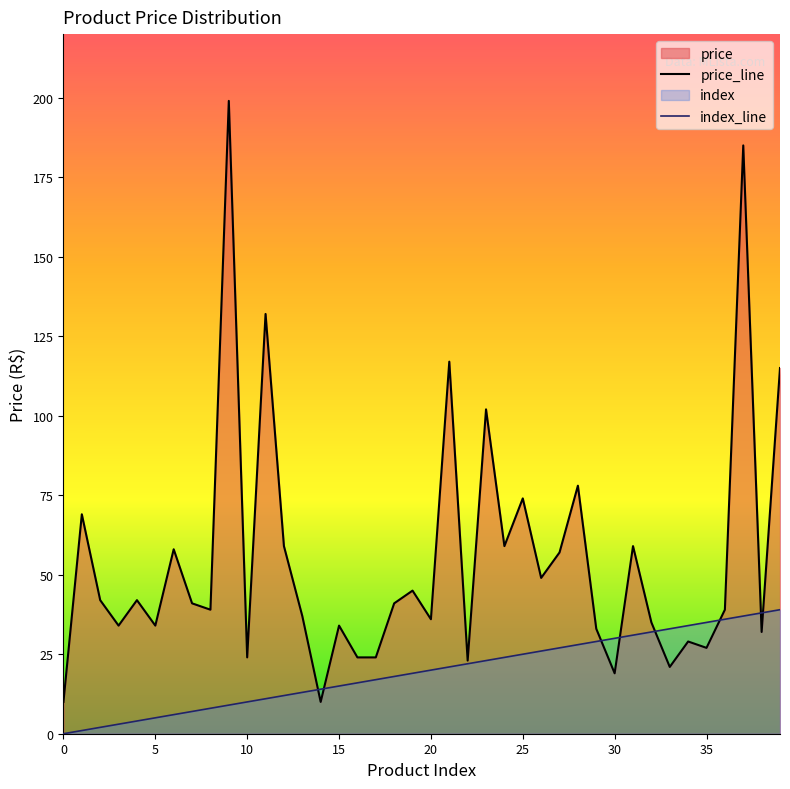

What is the total value across all series at 27?

84